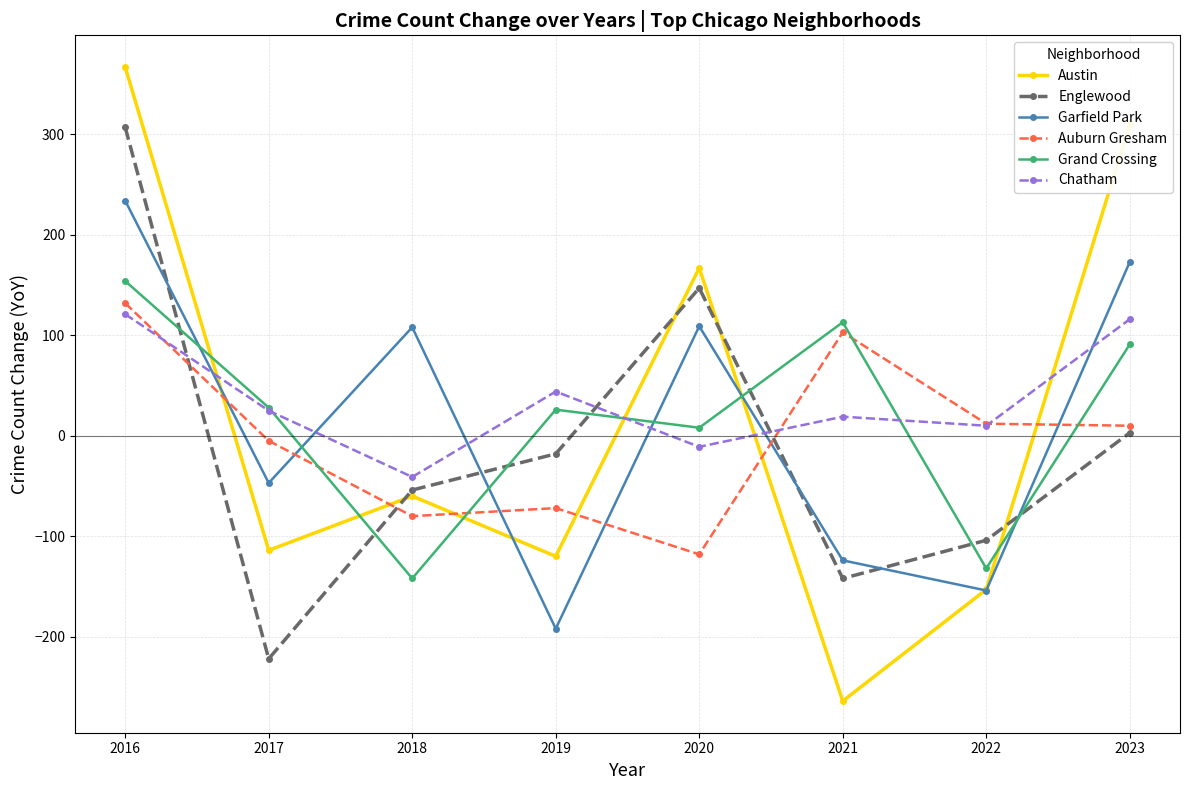

After their last crossing, which series has the higher values: Grand Crossing or Auburn Gresham?

Grand Crossing